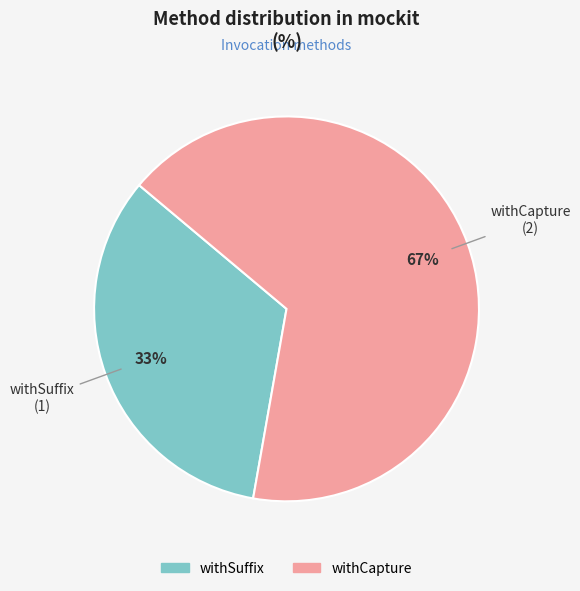

Count the number of slices in the pie.

2